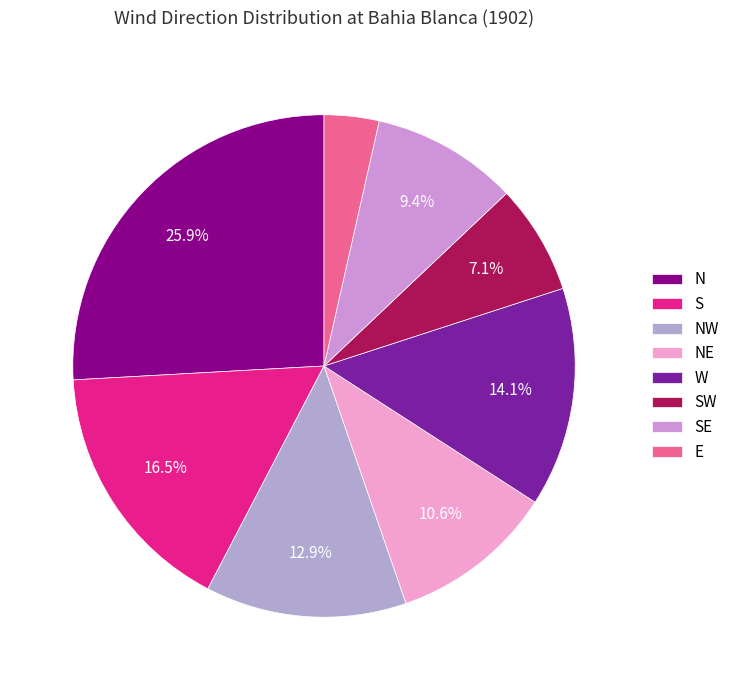

What percentage is the N slice, to the nearest percent?

26%